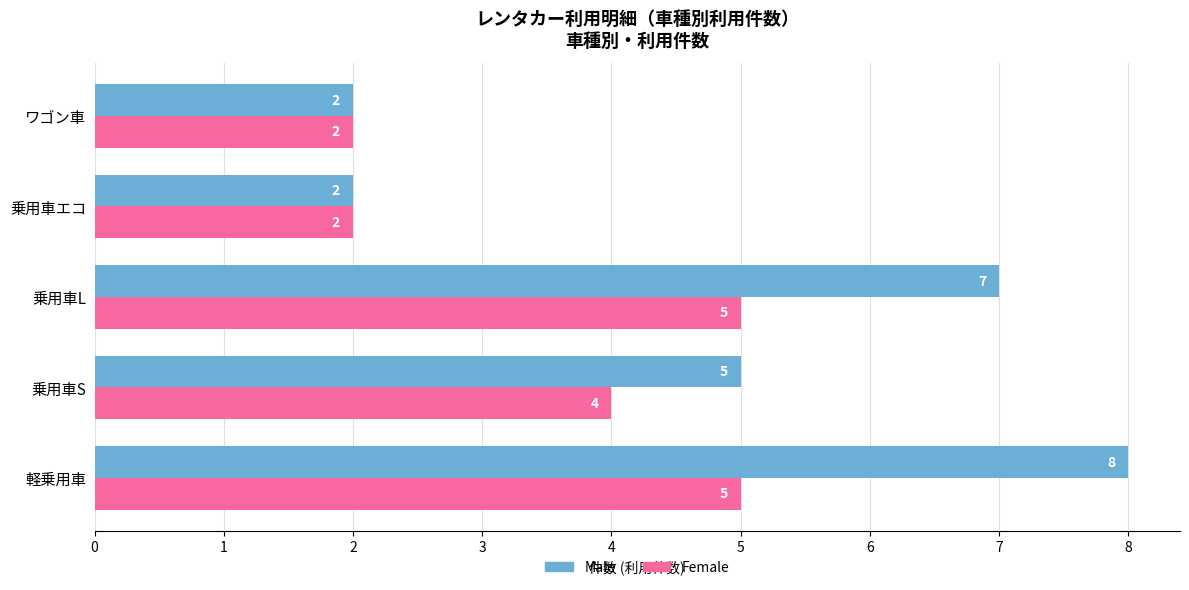

True or false: Male has a value of 14 at 軽乗用車.

False